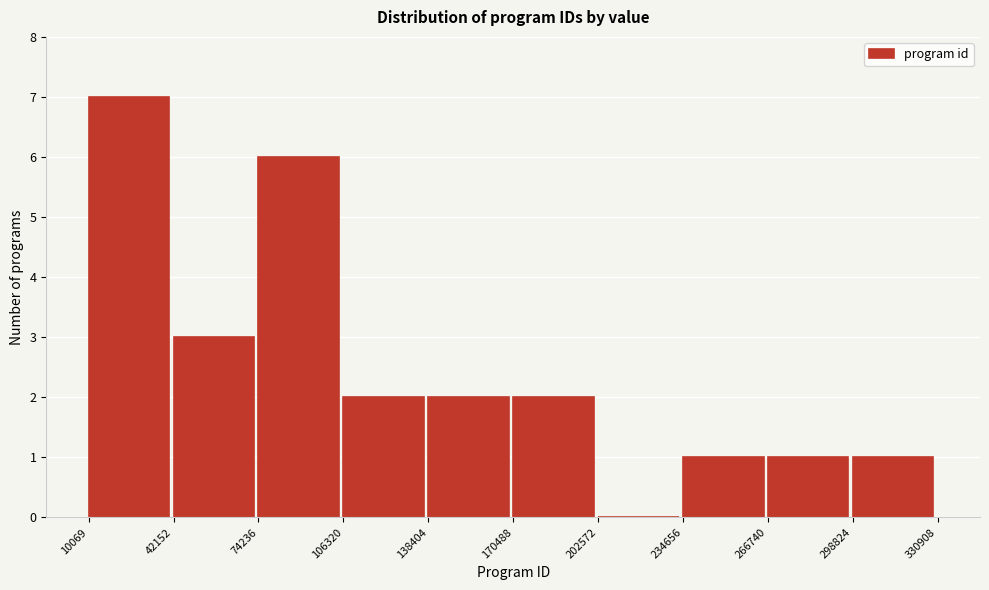

Over which range of the x-axis is the bar tallest?

10069 to 42152